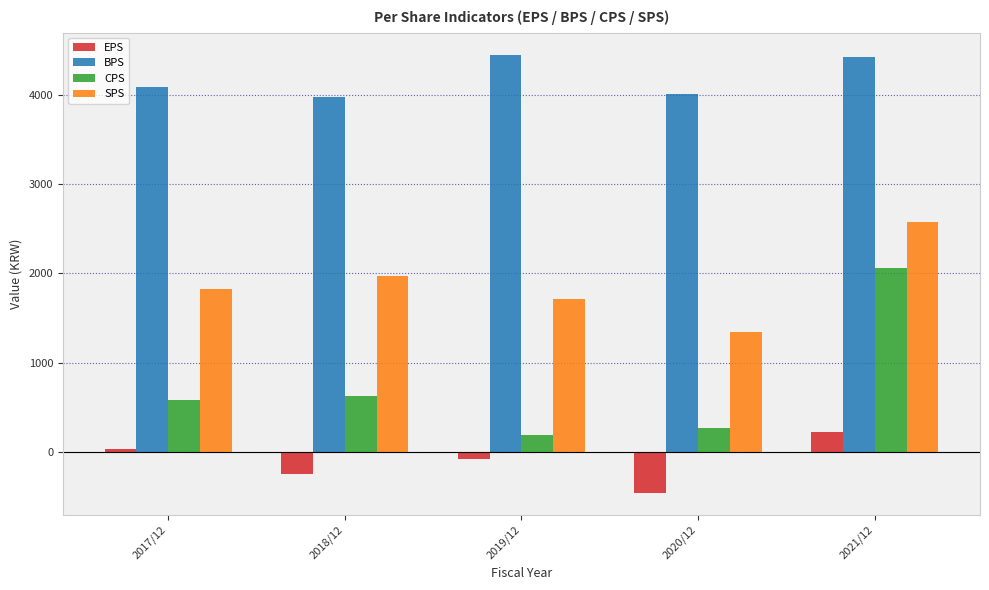

Which series has the largest range (max minus min)?

CPS